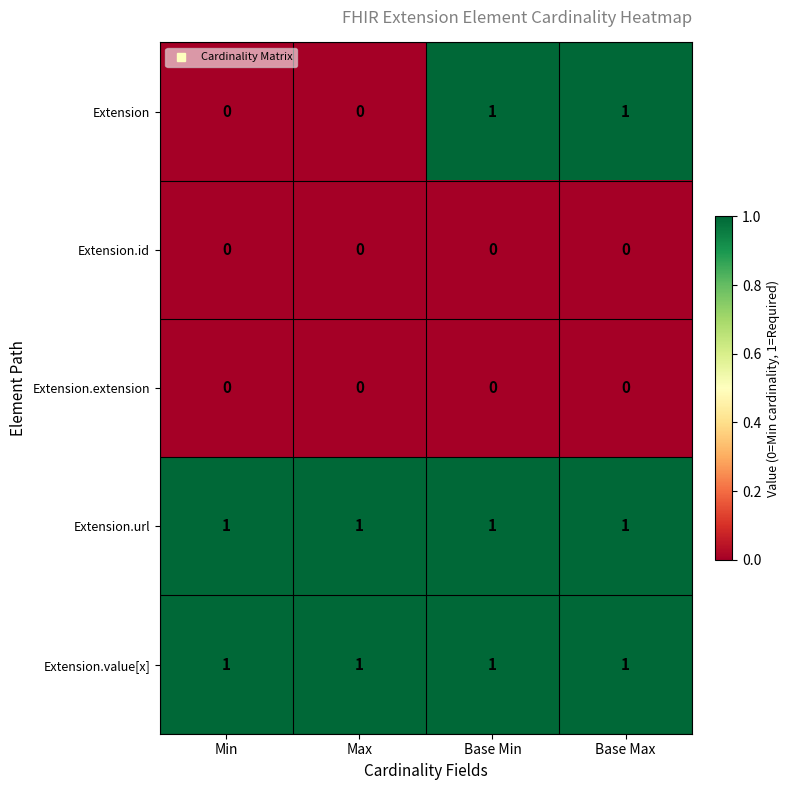

How many data points does each series have?

4